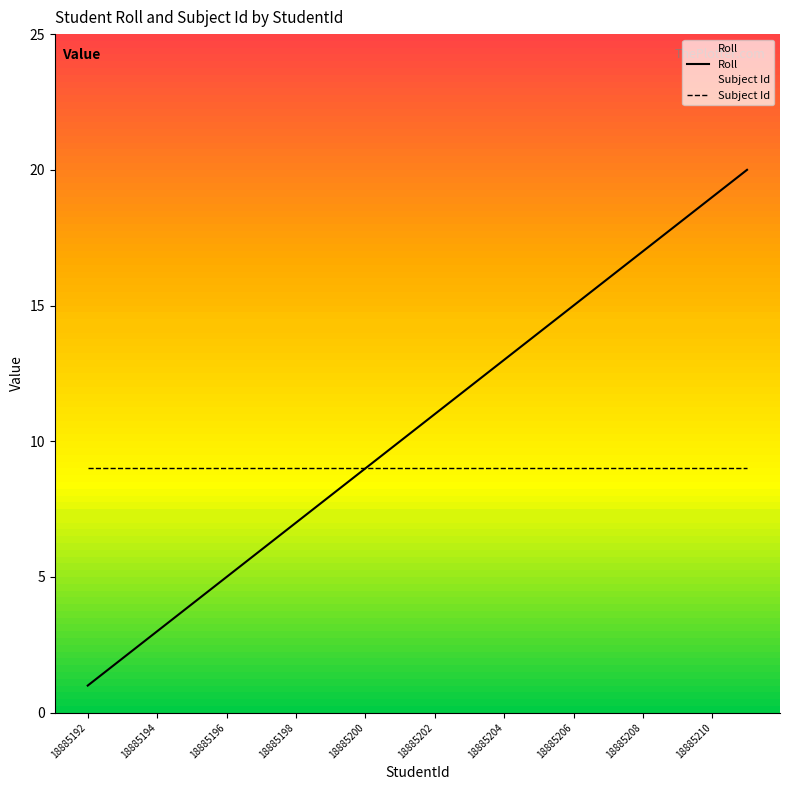

Is it true that Subject Id equals 9 at 19?

True